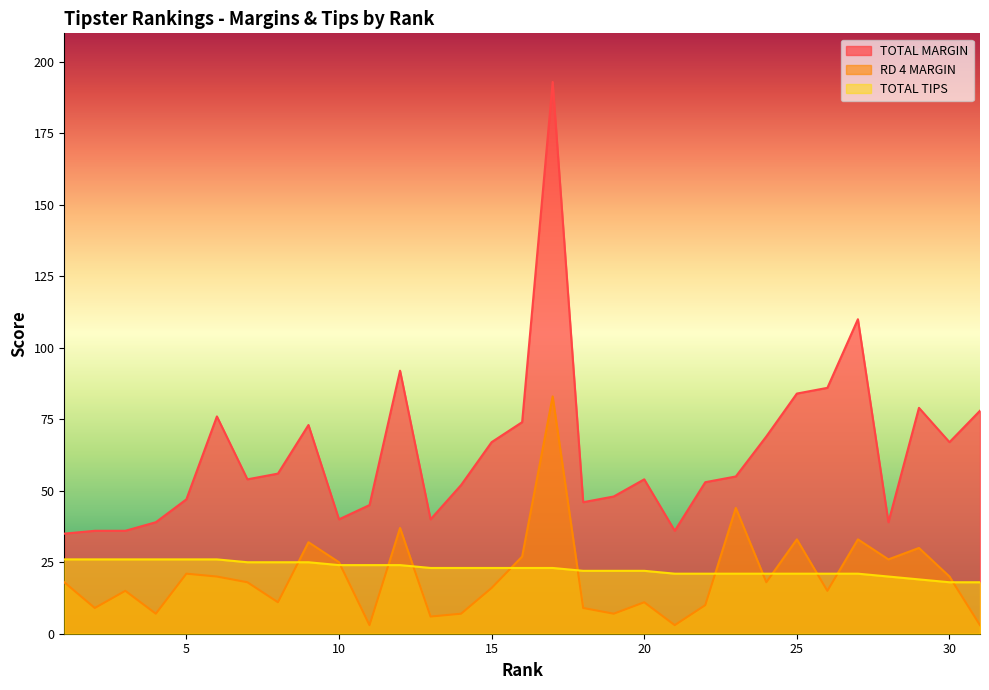

What is the average value of the TOTAL MARGIN series?

63